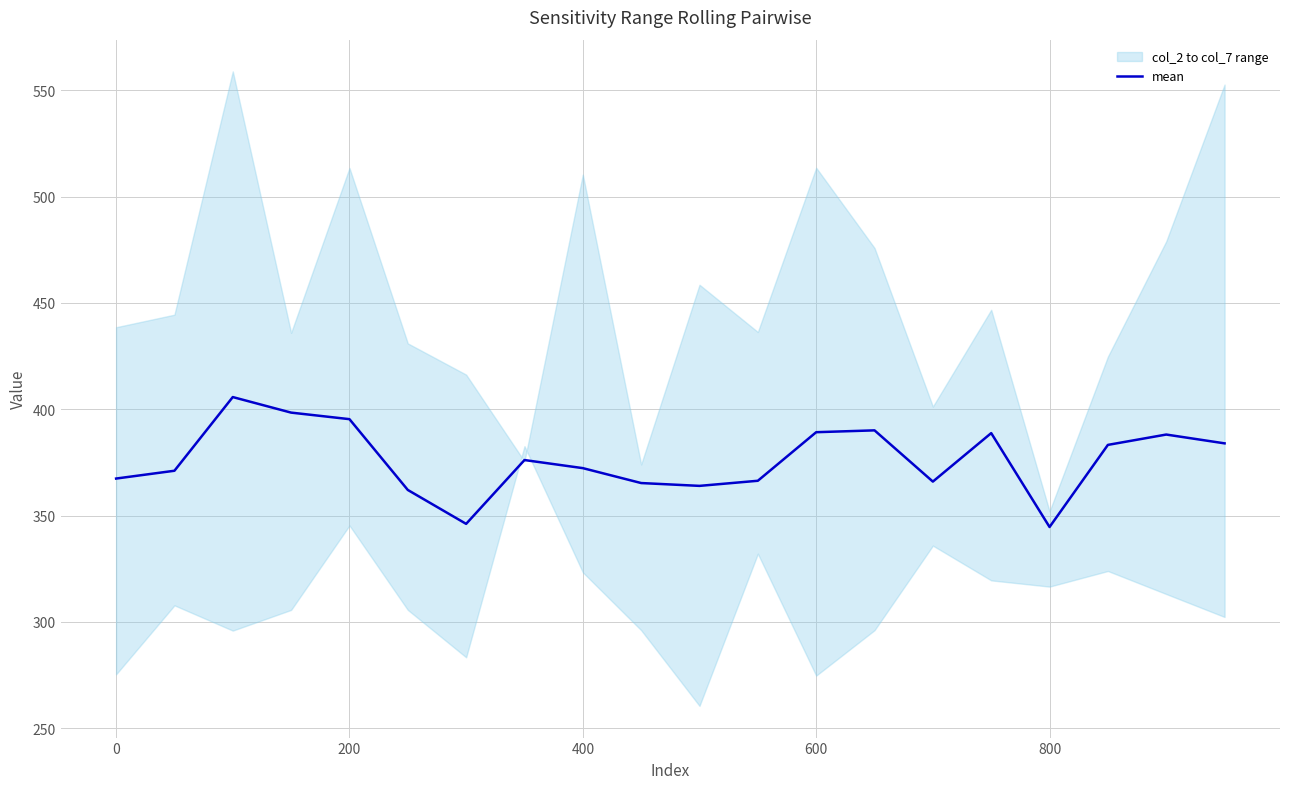

The mean series shows 389.2 at 600. True or false?

True